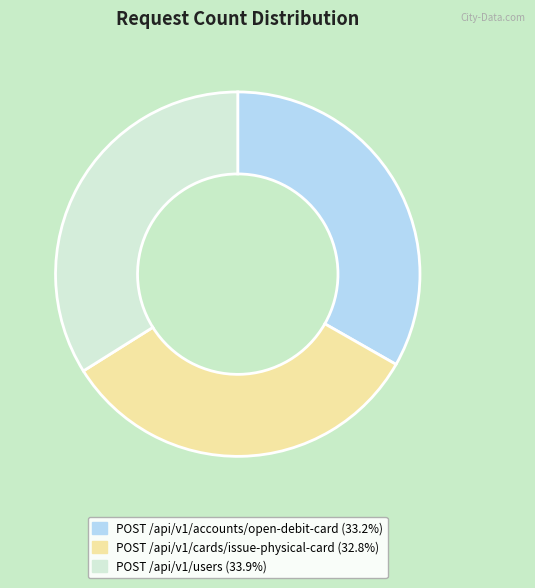

What is the largest slice in the pie chart?

POST /api/v1/users